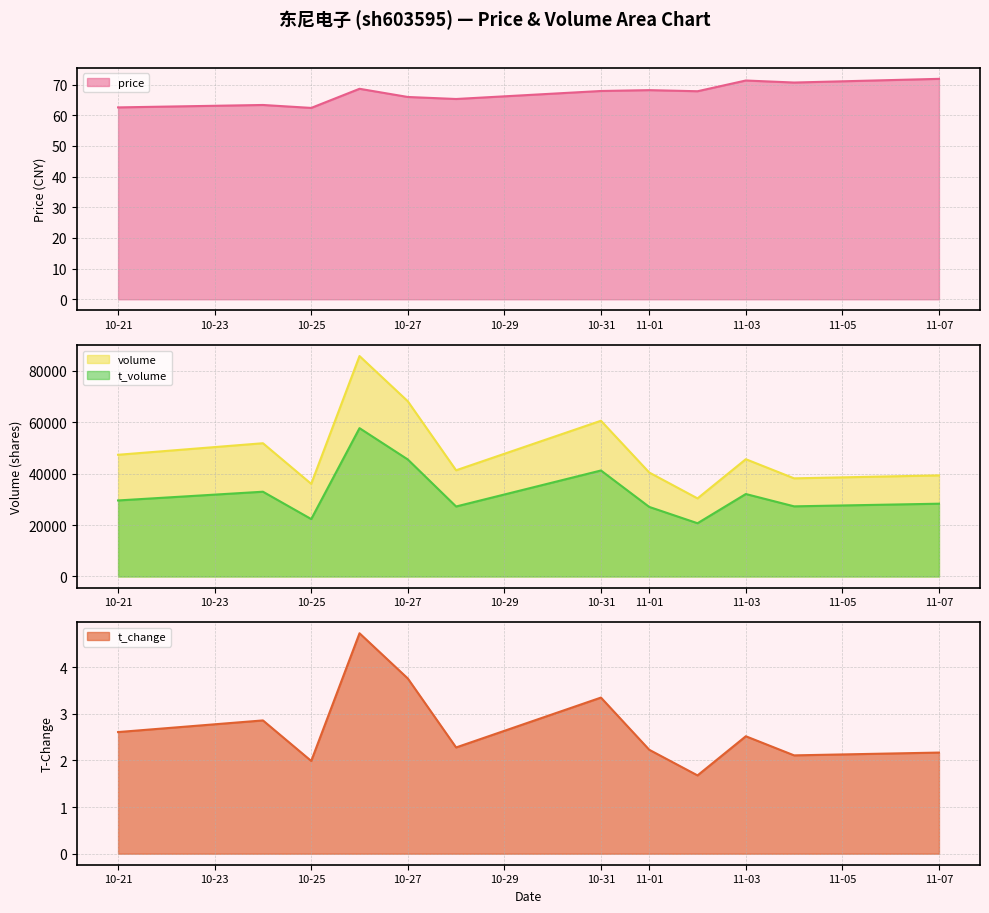

How many data points in t_volume are less than 29537?

6